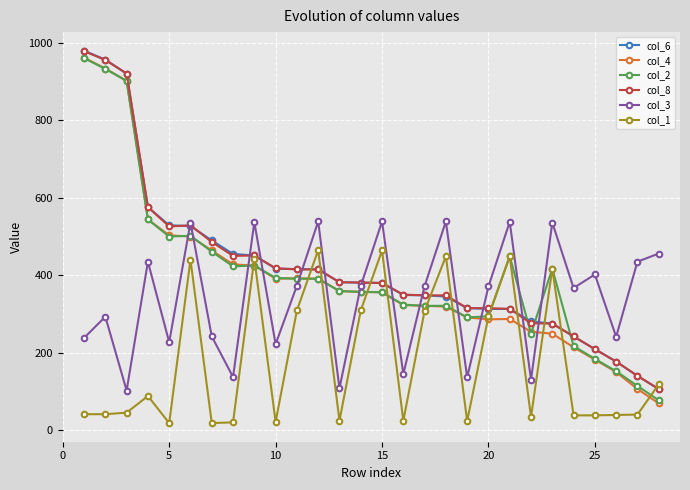

Does the chart display data point markers on the line(s)?

Yes